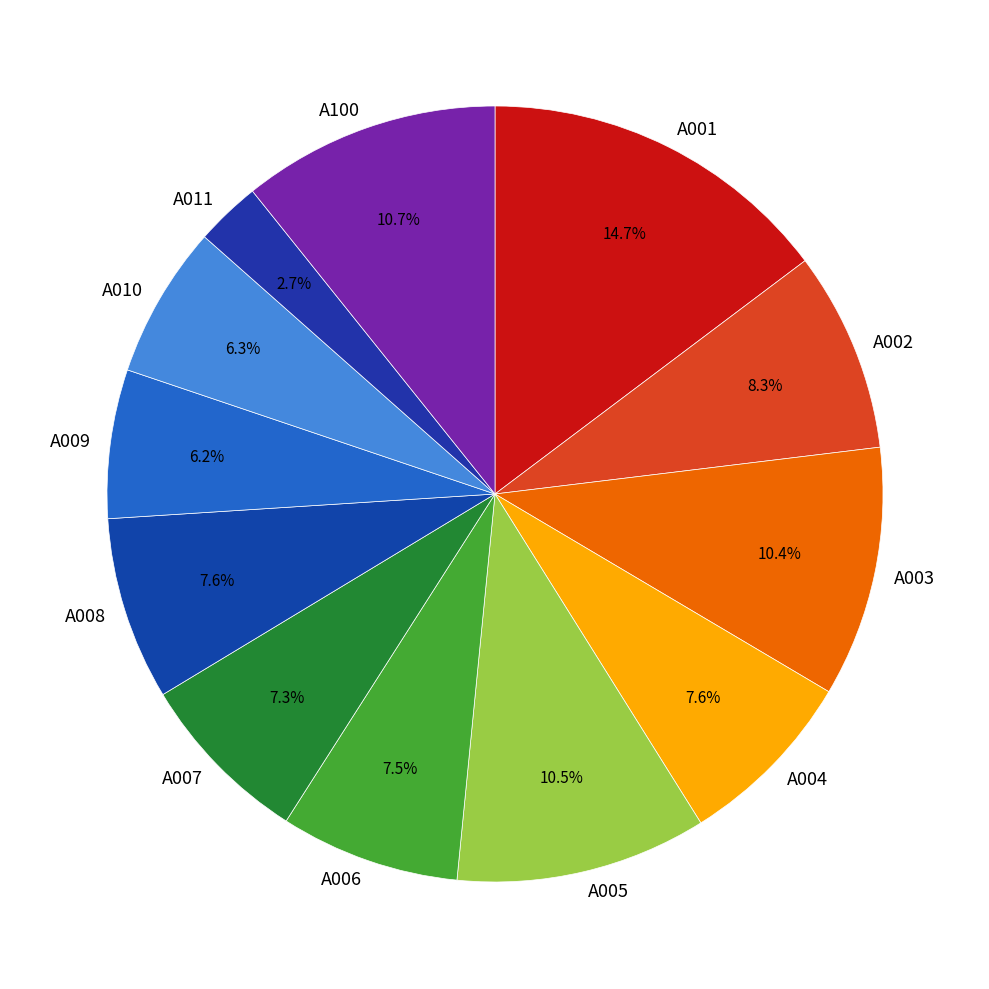

What percentage is the A001 slice, to the nearest percent?

15%